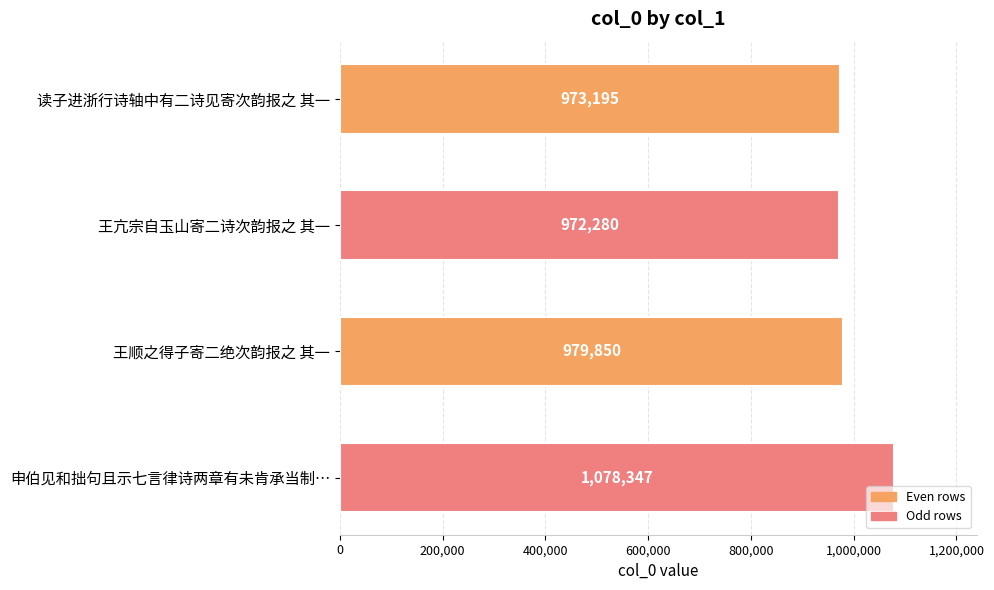

Where is the data nearest to the value 1025313?

王顺之得子寄二绝次韵报之 其一